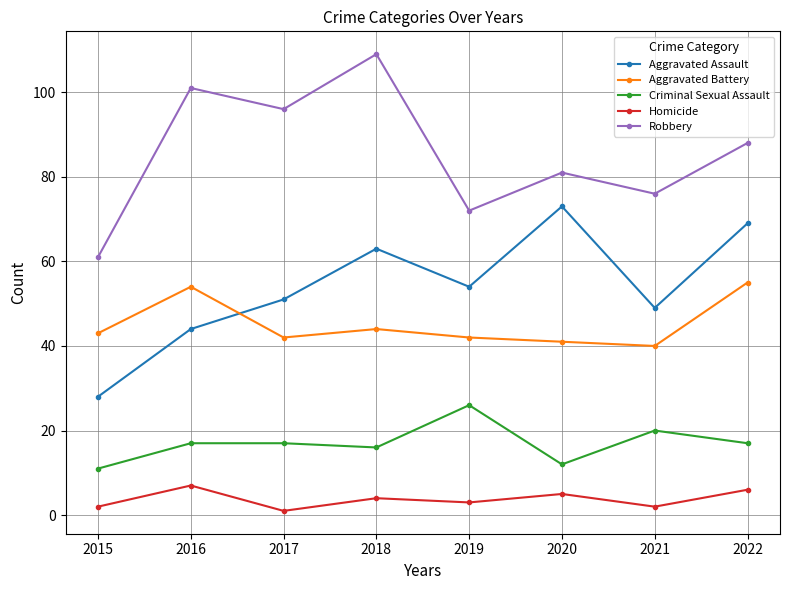

At which label is Robbery closest to 85?

2022